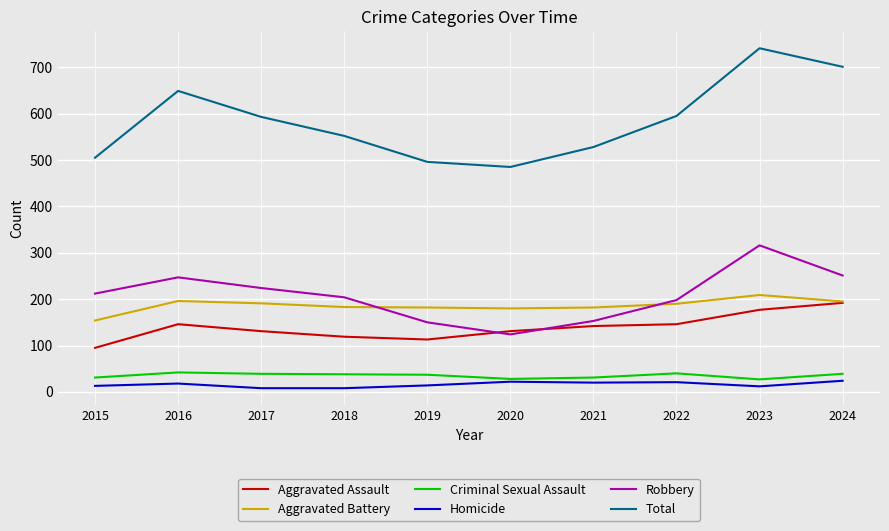

The Aggravated Battery series shows 341 at 2016. True or false?

False